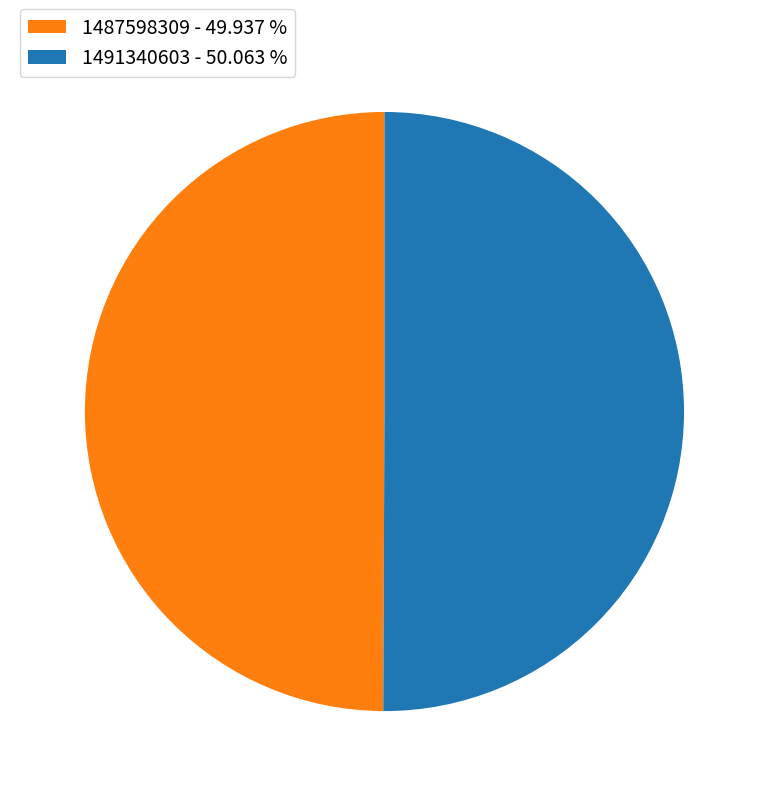

What is the ratio of the value at 1491340603 - 50.063 % to the value at 1487598309 - 49.937 %?

1.0